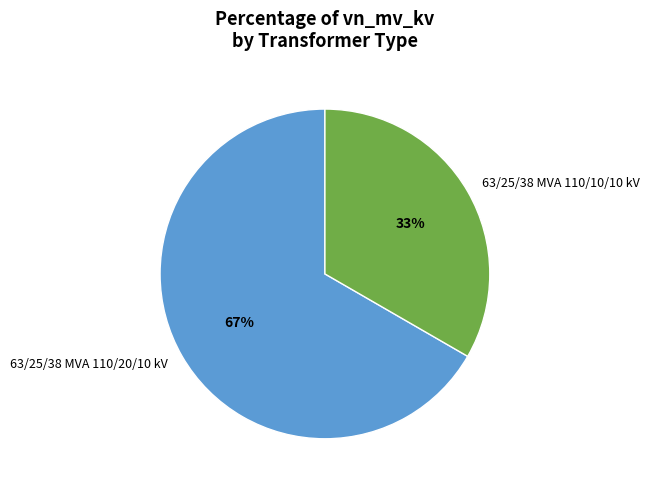

Which slice represents more than half of the pie?

63/25/38 MVA 110/20/10 kV